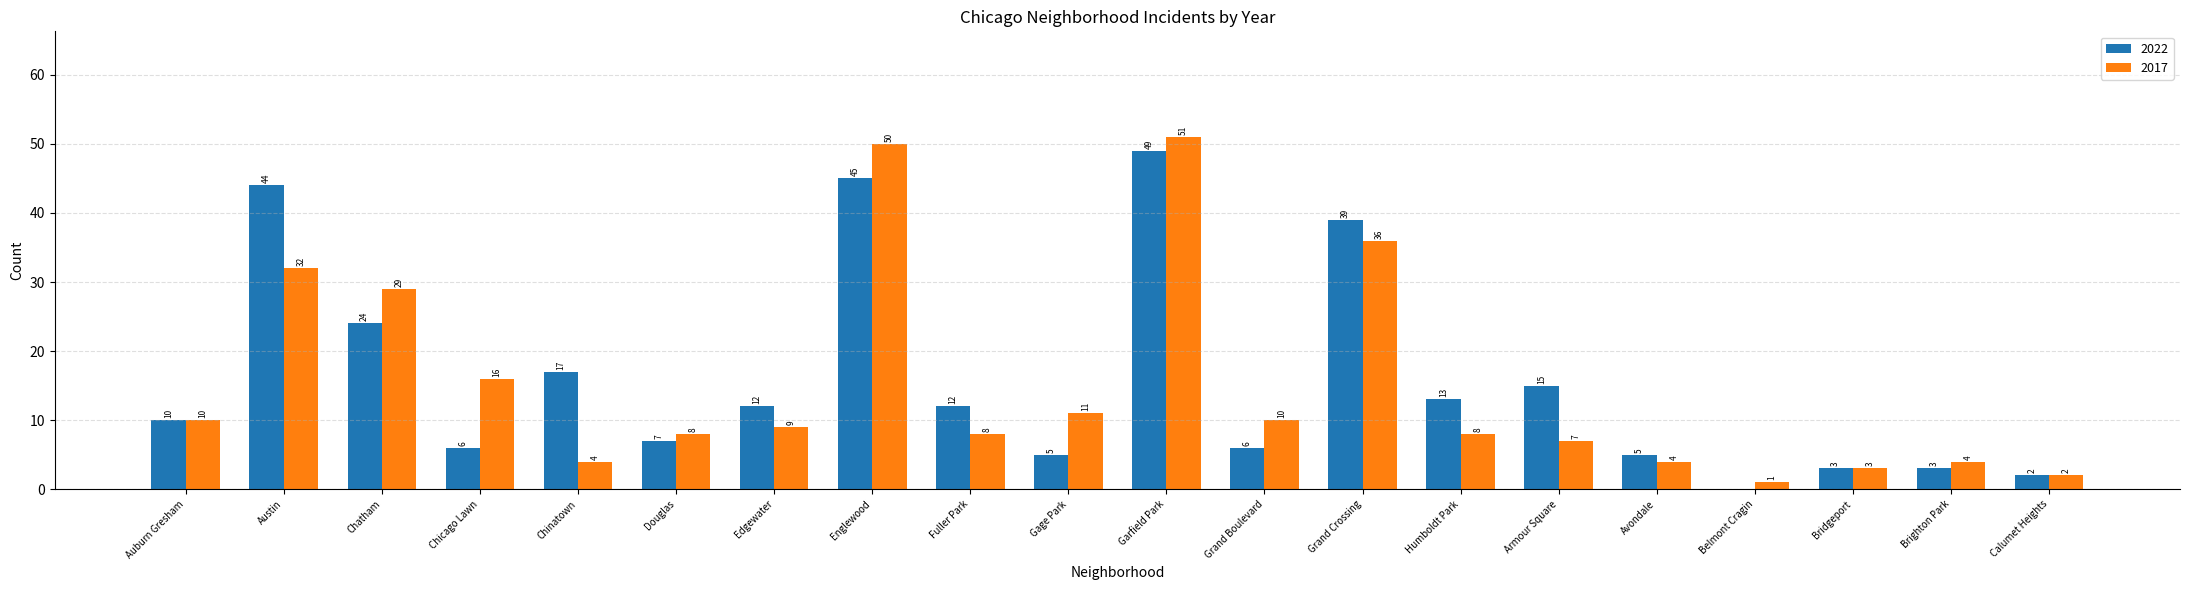

The 2022 series shows 0 at Belmont Cragin. True or false?

True